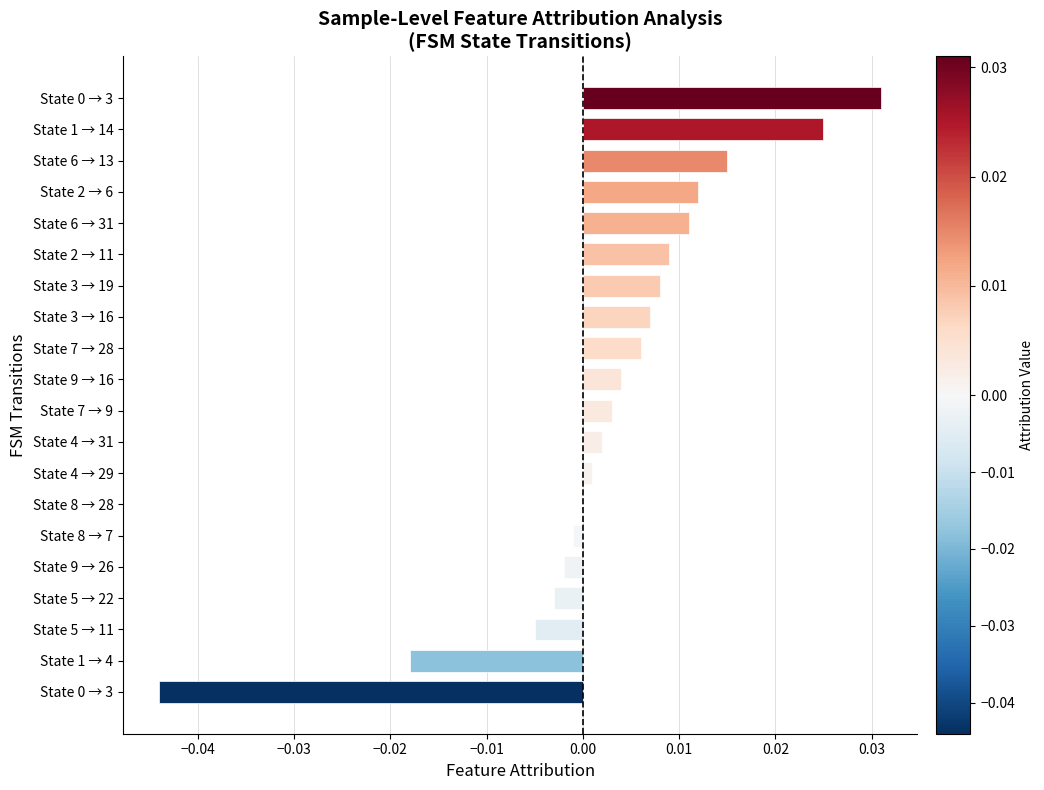

How many distinct data groups are displayed?

1